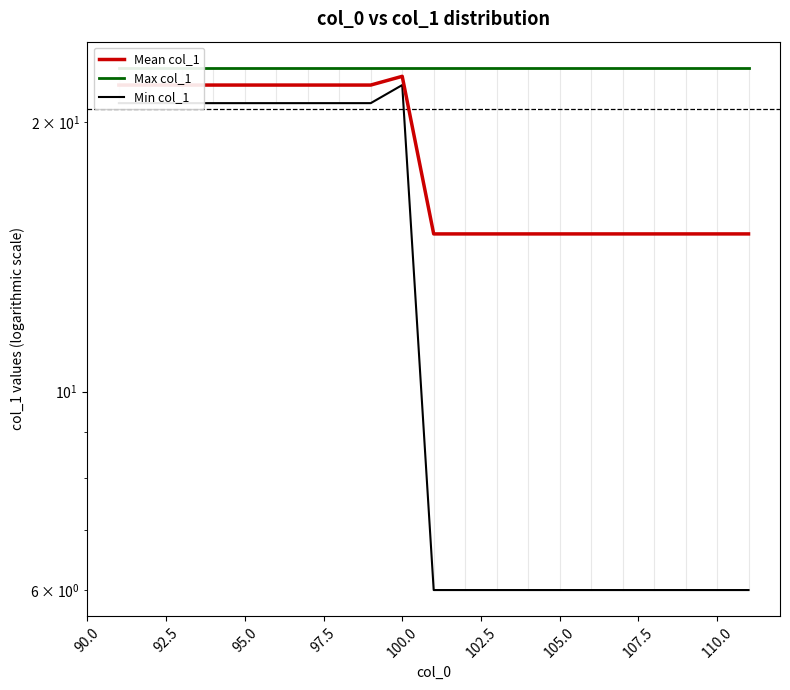

Is the value of Mean col_1 at 20 greater than the value of Min col_1 at 107.5?

No